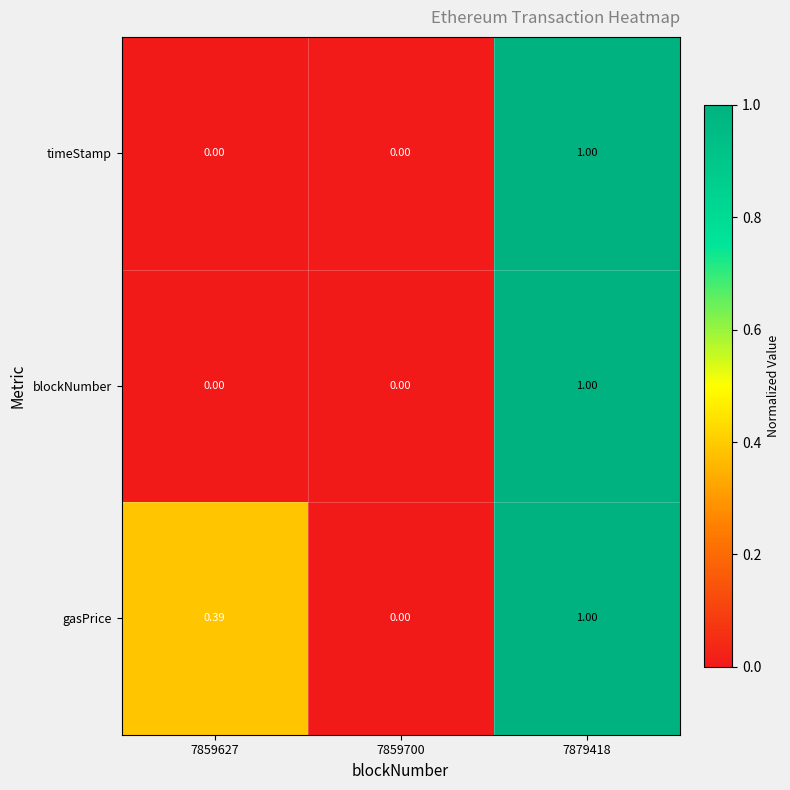

Is the value of blockNumber at 7879418 greater than the value of gasPrice at 7859700?

Yes